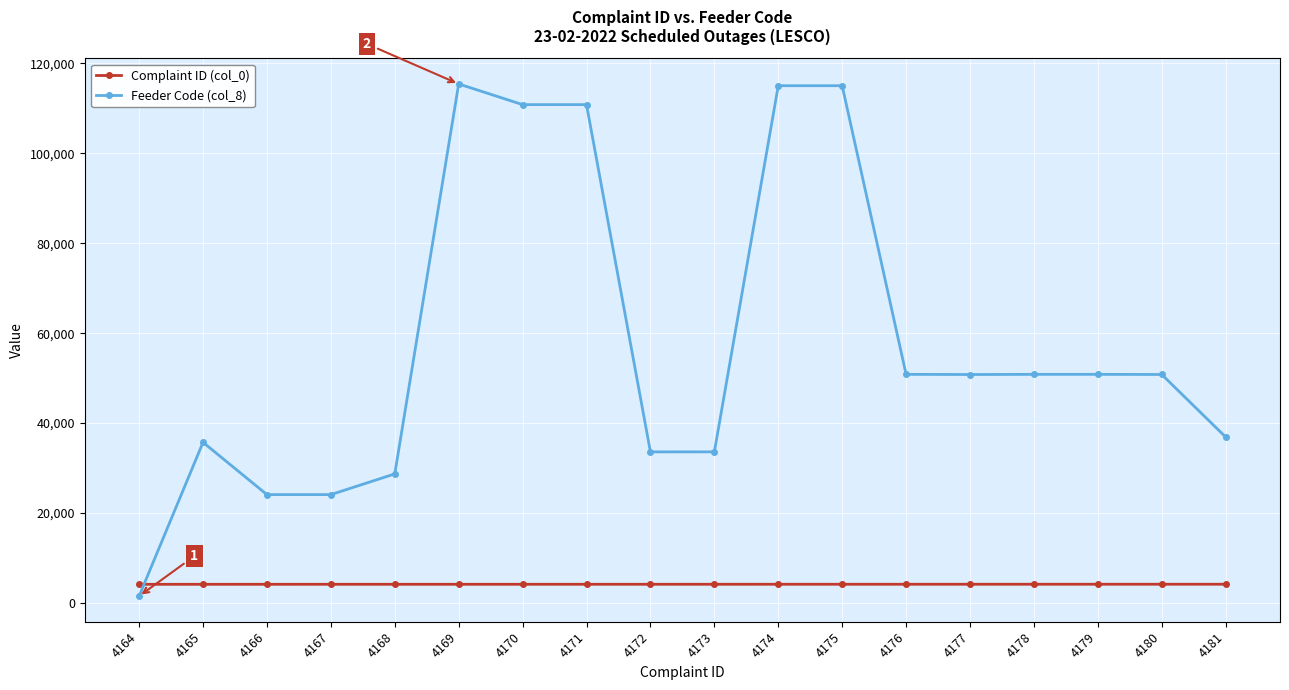

What is the difference between the highest and lowest values at 4175?

110837